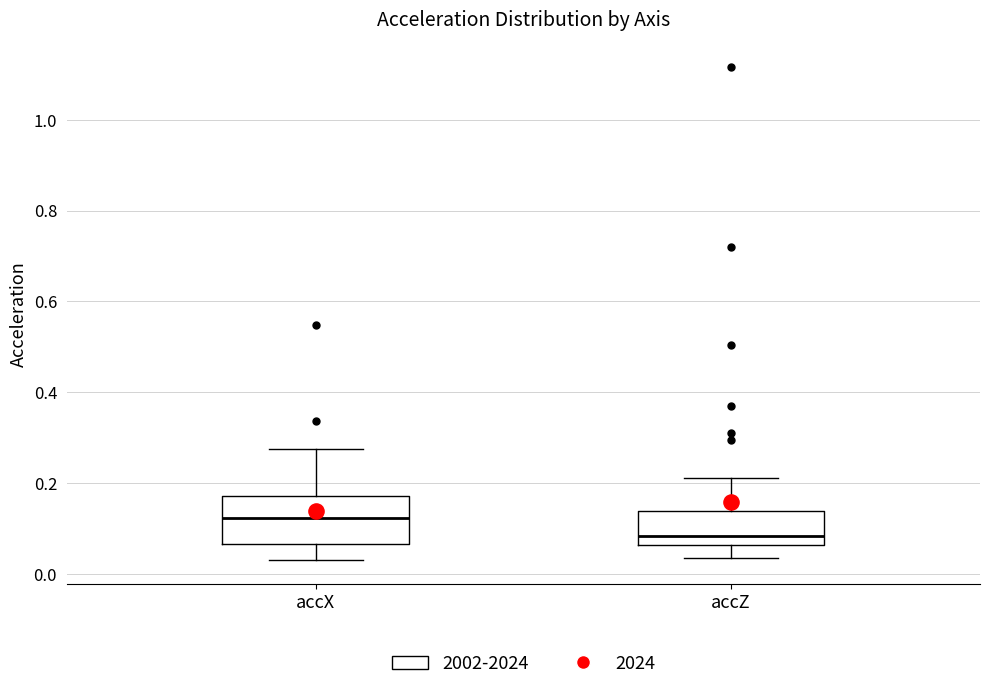

Which box has the highest median line?

accX